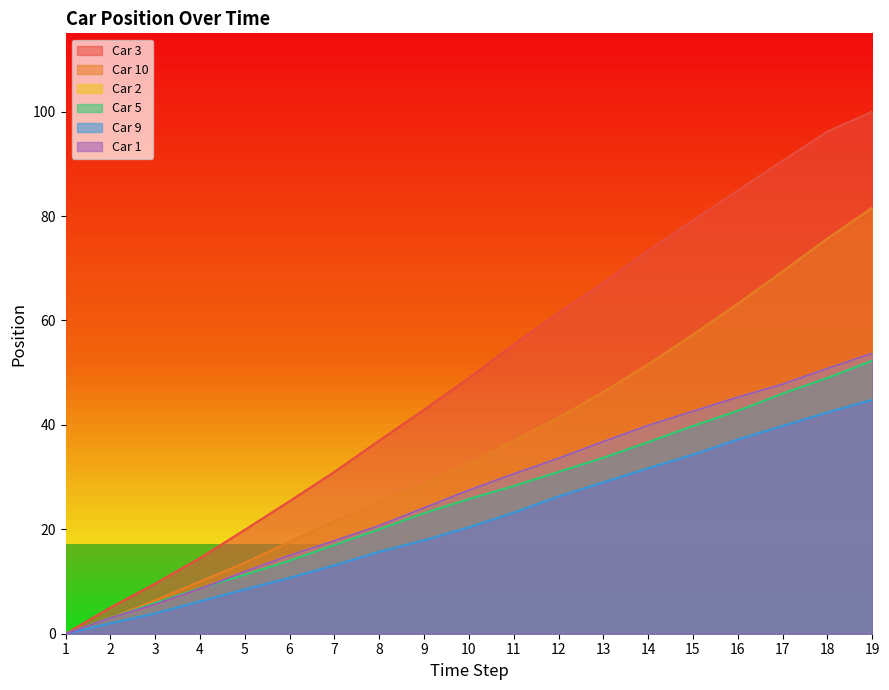

Reading right to left, transcribe all the data shown in this chart.

car_3_pos: 100.0	96.2	90.6	84.9	79.2	73.4	67.2	61.5	55.4	49.0	42.9	37.0	31.0	25.4	19.9	14.5	9.6	5.0	0.0
car_10_pos: 81.6	75.7	69.4	63.2	57.3	51.6	46.3	41.4	37.0	32.6	28.7	25.2	21.6	17.6	13.6	10.0	6.4	3.0	0.0
car_2_pos: 53.7	50.8	47.8	45.3	42.6	39.9	36.8	33.6	30.6	27.5	24.1	20.7	17.8	15.0	11.9	8.6	5.6	3.0	0.0
car_5_pos: 52.3	49.0	46.0	42.7	39.8	36.7	33.7	31.0	28.3	25.8	23.1	20.0	17.0	14.0	11.3	8.7	5.9	3.0	0.0
car_9_pos: 44.8	42.4	39.8	37.2	34.3	31.7	29.0	26.3	23.2	20.4	17.9	15.7	13.1	10.7	8.5	6.2	3.9	2.0	0.0
car_1_pos: 53.7	50.8	47.8	45.3	42.6	39.9	36.8	33.6	30.6	27.5	24.1	20.7	17.8	15.0	11.9	8.6	5.6	3.0	0.0